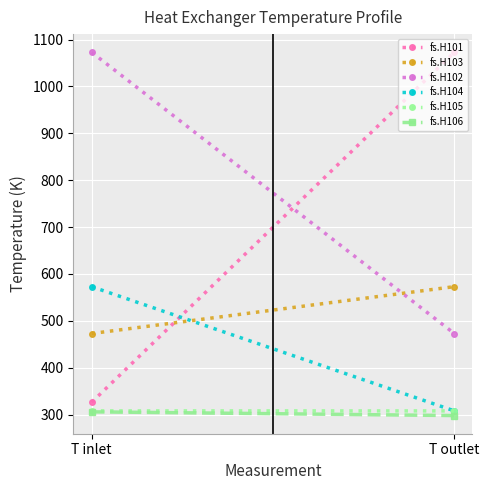

Count the fs.H106 values in the range 298 to 305.

1